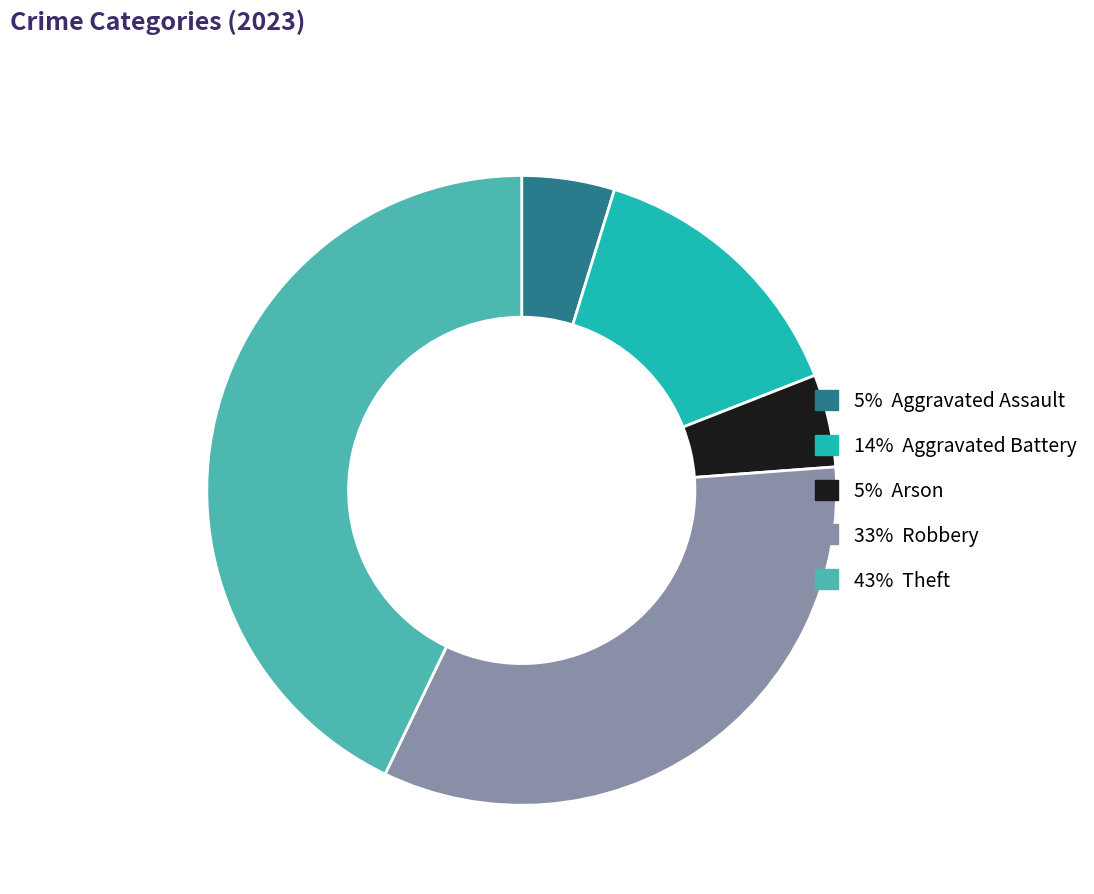

Is there any slice that represents more than half of the pie?

No